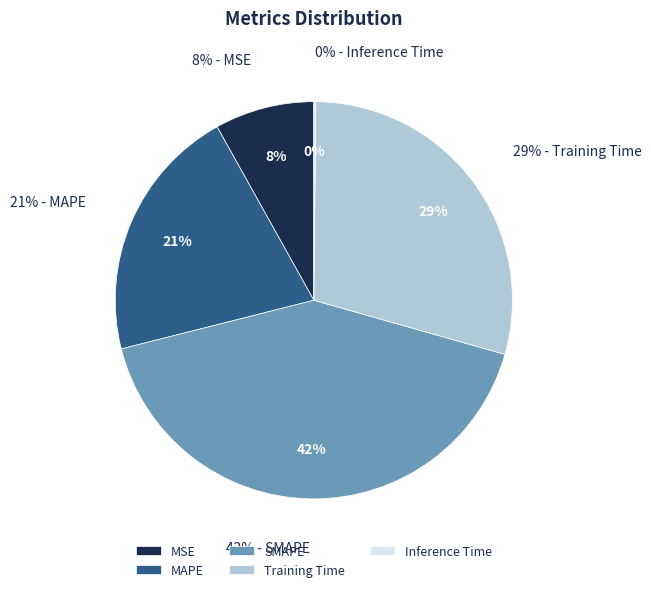

Does any single category account for the majority?

No